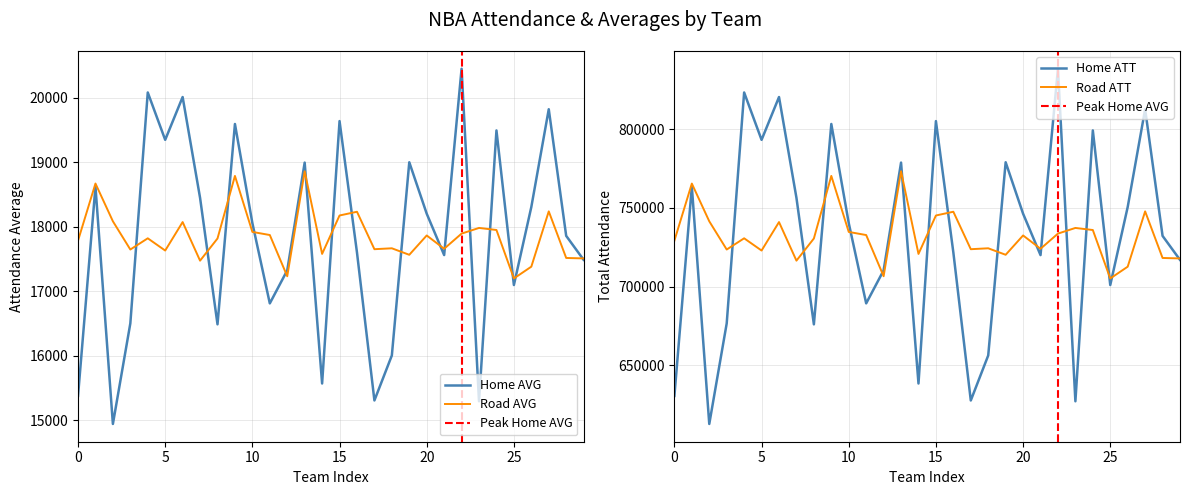

Reading left to right, transcribe all the data shown in this chart.

Home AVG: 15377	18624	14941	16502	20085	19350	20014	18450	16487	19596	18058	16812	17325	18997	15569	19641	17602	15306	16004	19002	18204	17562	20453	15293	19496	17097	18308	19825	17860	17488
Road ATT: 729237	765533	741515	723570	730710	722921	741033	716494	730583	770397	734766	732774	706573	773355	720763	745217	747607	723775	724356	720226	732517	724048	733699	737301	735976	705164	712647	747839	718204	717896
Road AVG: 17786	18672	18086	17648	17822	17632	18074	17475	17819	18790	17921	17873	17233	18862	17580	18176	18234	17653	17667	17566	17866	17660	17895	17983	17951	17199	17382	18240	17517	17510